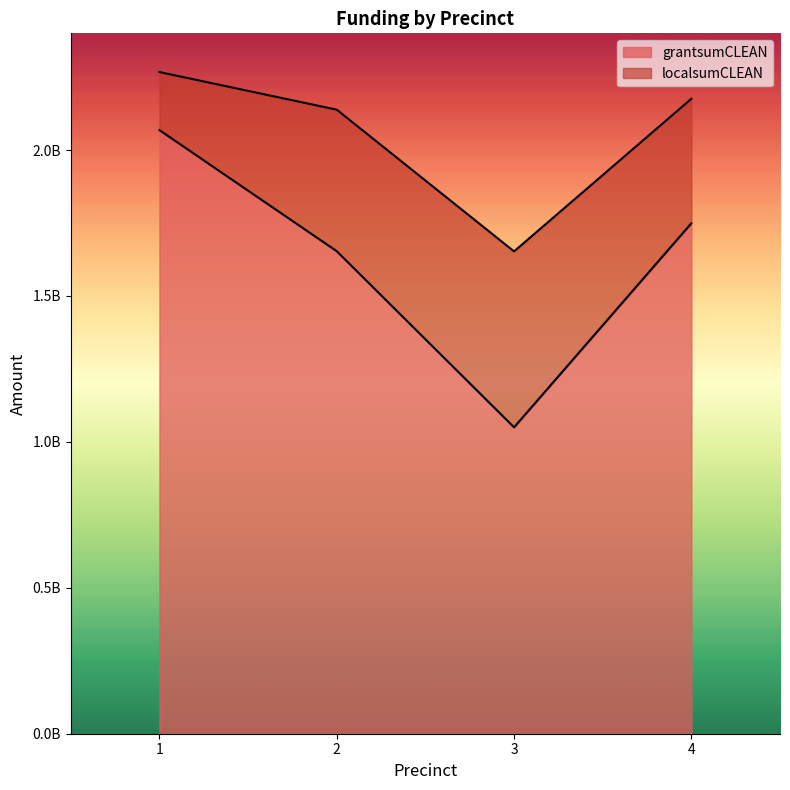

Does the chart display data point markers on the line(s)?

No